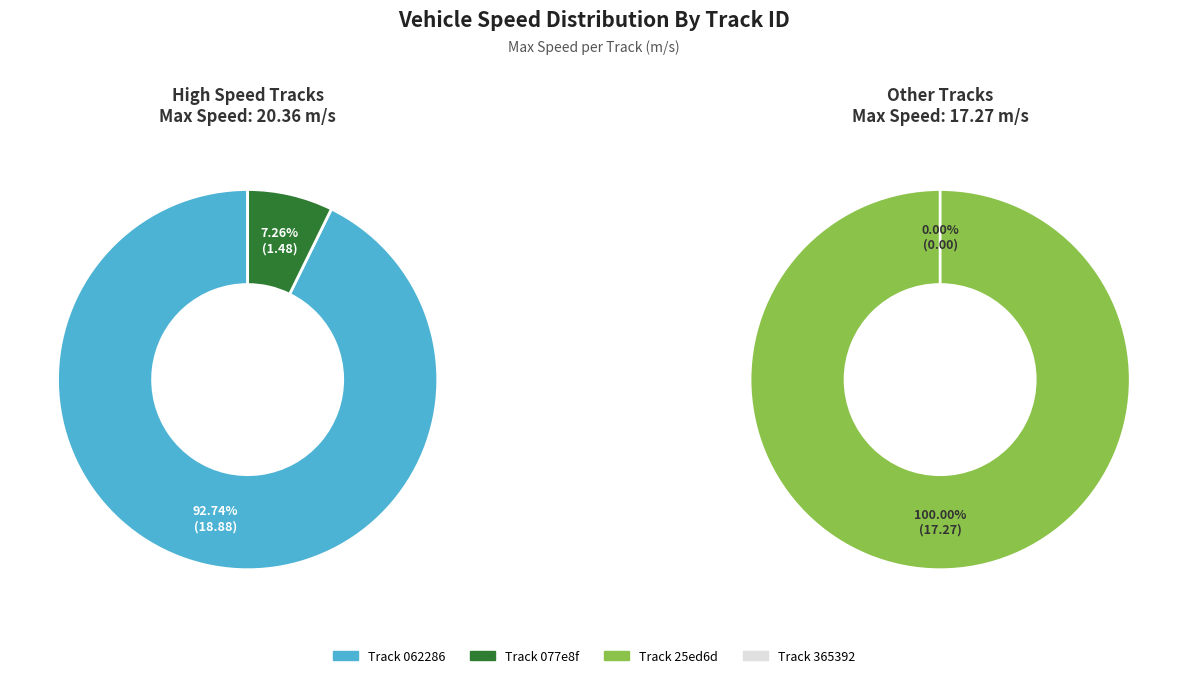

Which category has the smallest portion of the pie?

3653925f406e4723bc6691d0b89d3fd6